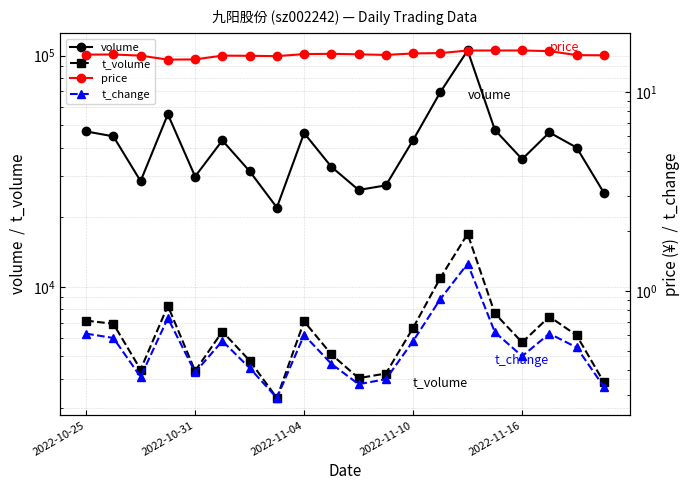

What are all the series names shown in the legend?

volume, t_volume, price, t_change